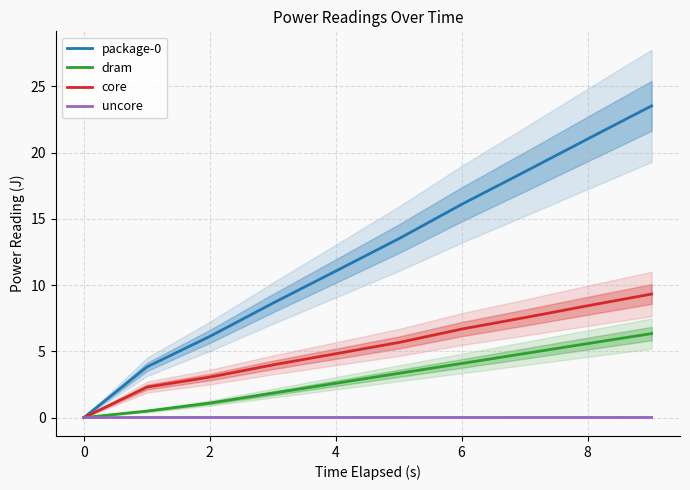

At how many categories does at least one series exceed 23?

1